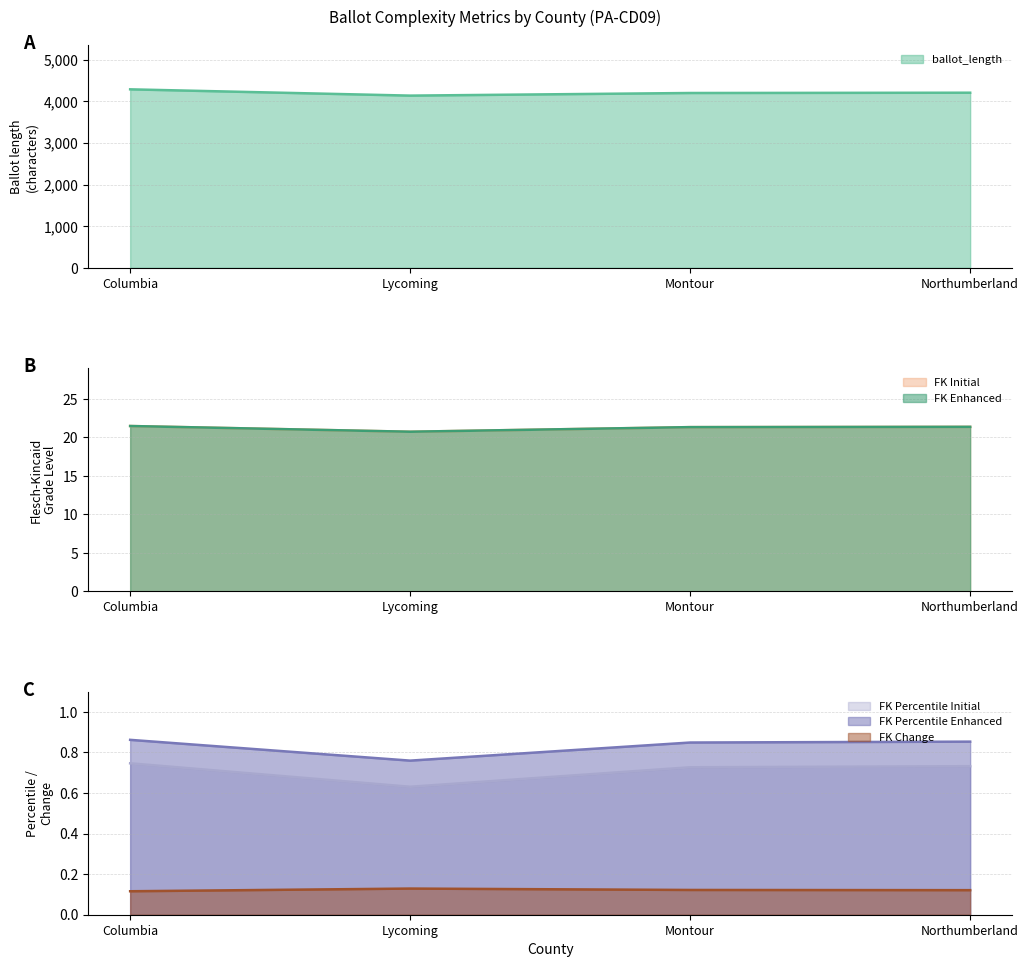

Between Columbia and Montour, which series saw the biggest shift?

ballot_length